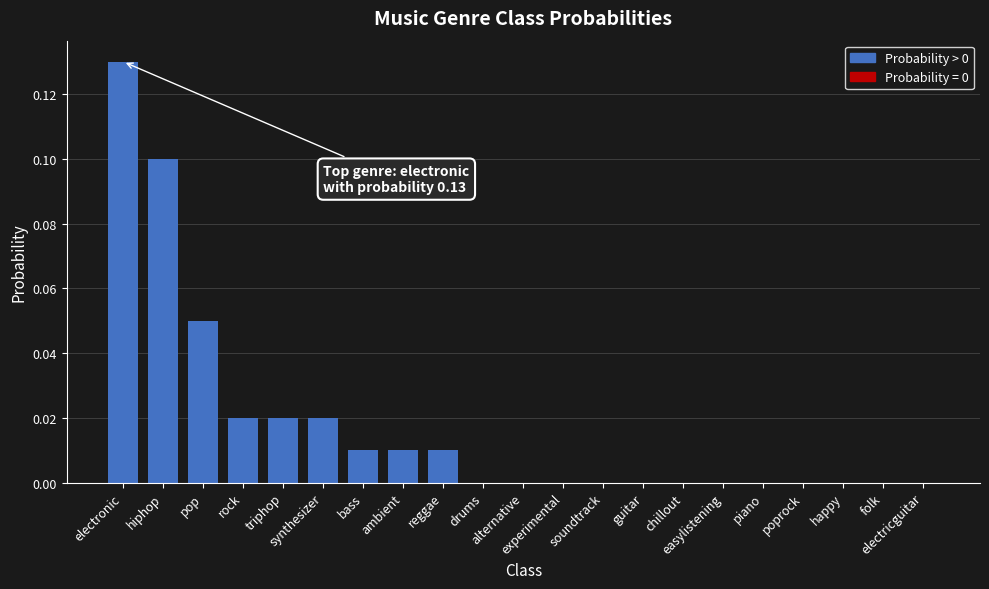

What is the sum of all values?

0.4